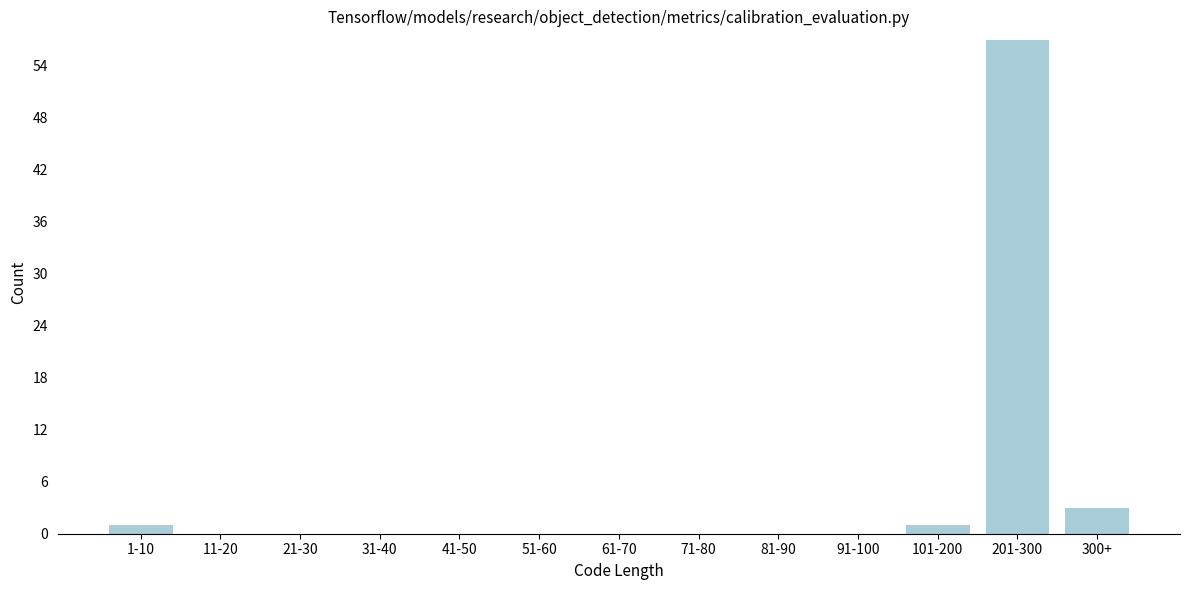

Reading left to right, list all the values displayed in this chart.

1-10=1	11-20=0	21-30=0	31-40=0	41-50=0	51-60=0	61-70=0	71-80=0	81-90=0	91-100=0	101-200=1	201-300=57	300+=3